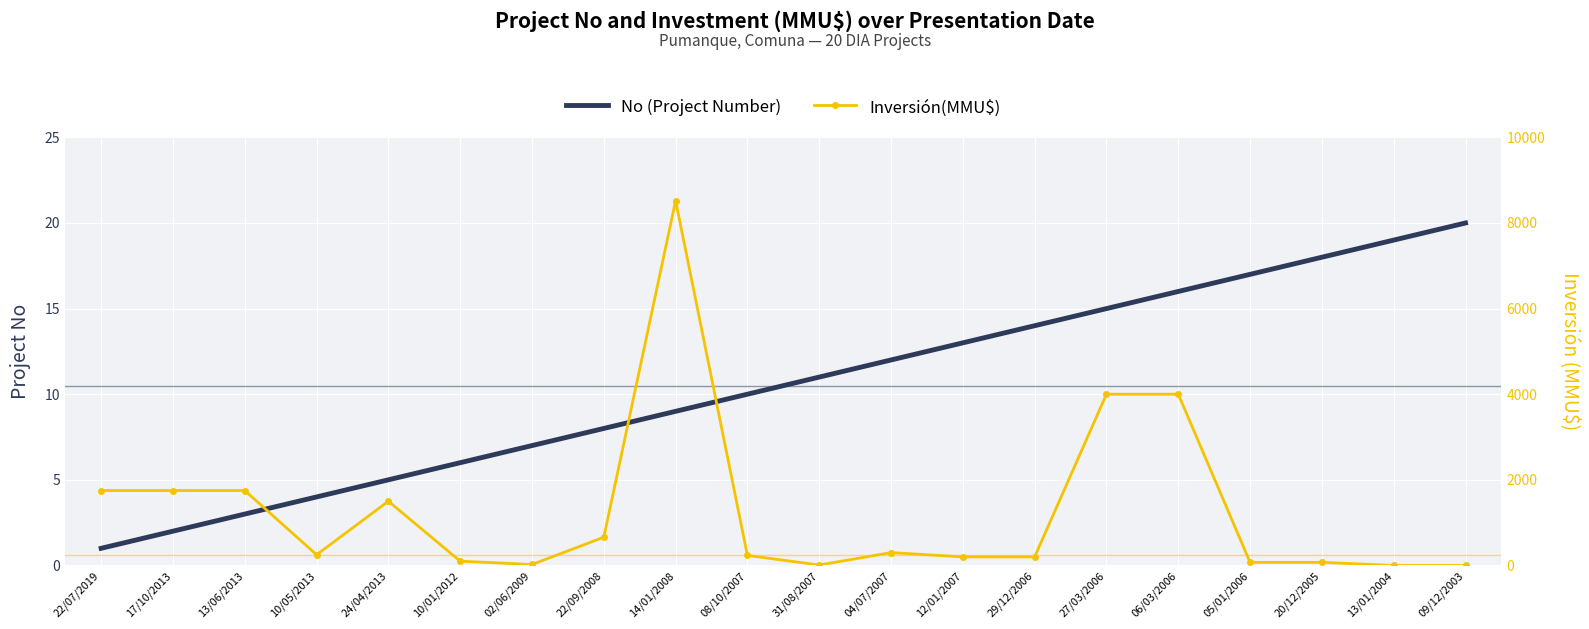

At which label is Inversión(MMU$) closest to 4260?

27/03/2006